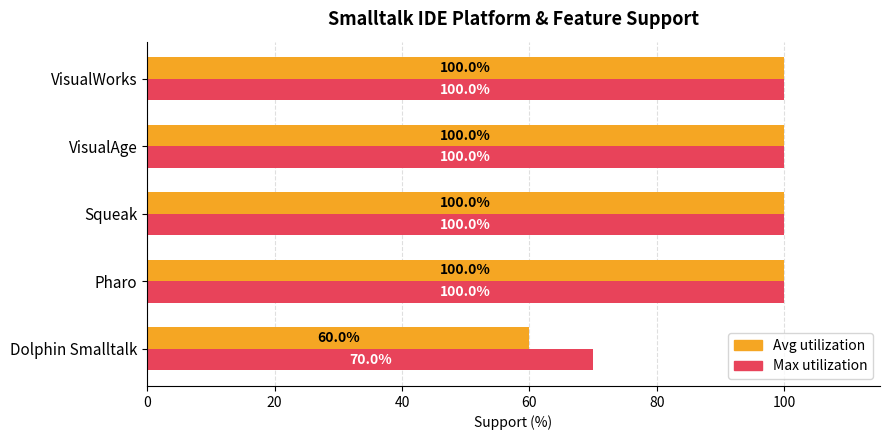

List the series in order of their overall mean, highest first.

Max utilization, Avg utilization